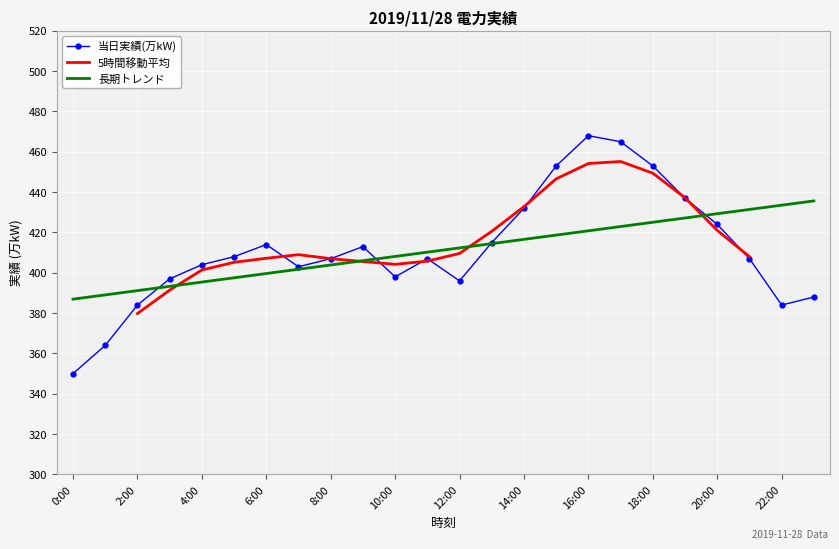

Approximately how many times larger is the value at 20:00 compared to 10:00?

1.1